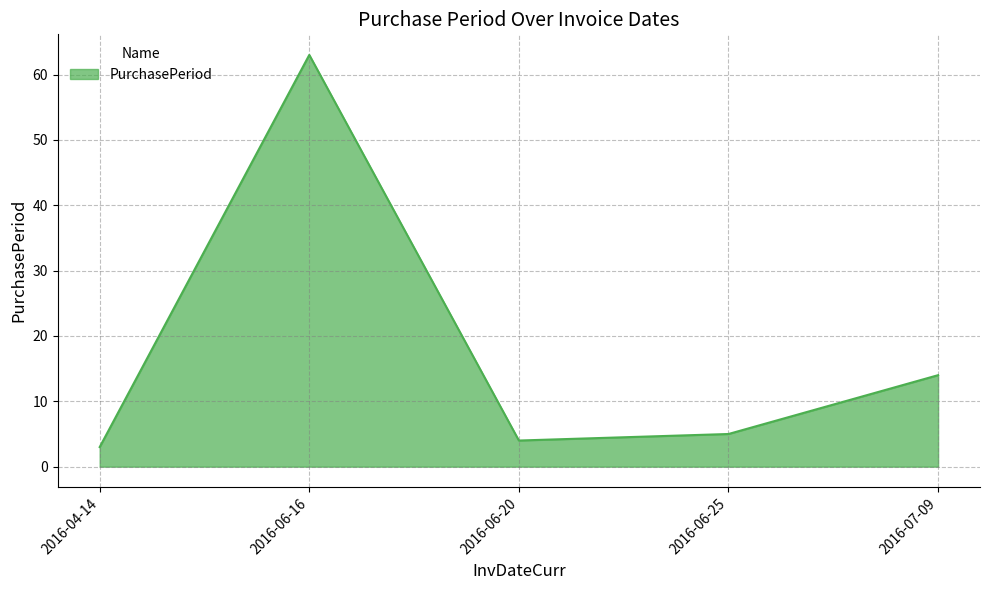

What is the change in value from 2016-04-14 to 2016-07-09?

+11